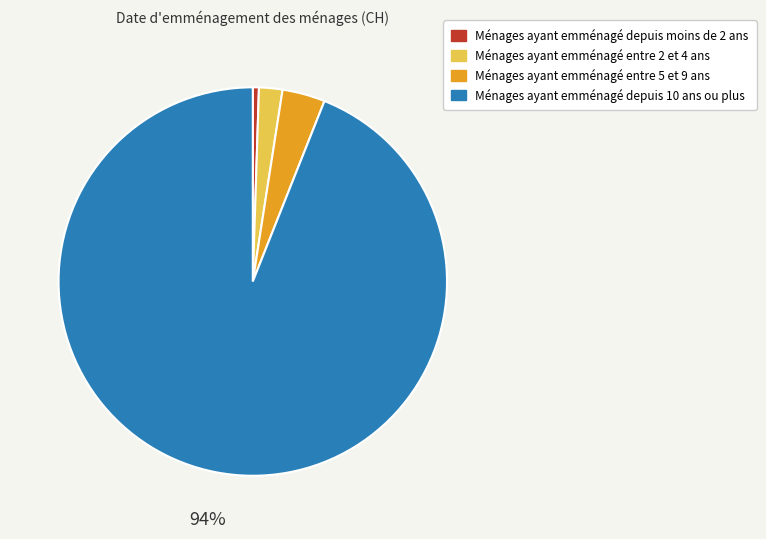

Is there any slice that represents more than half of the pie?

Yes